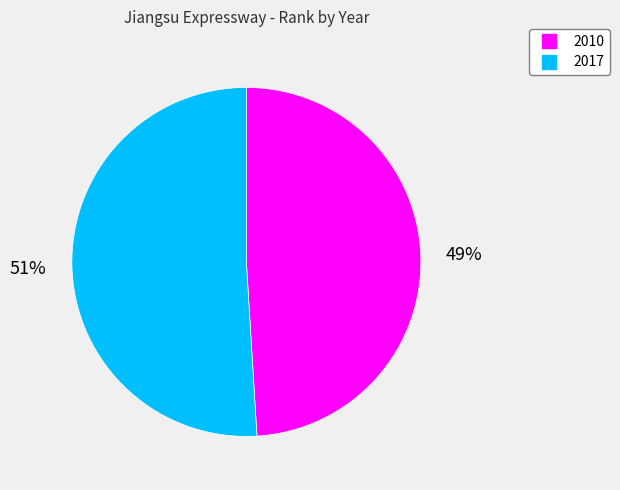

Between 2010 and 2017, which is larger?

2017